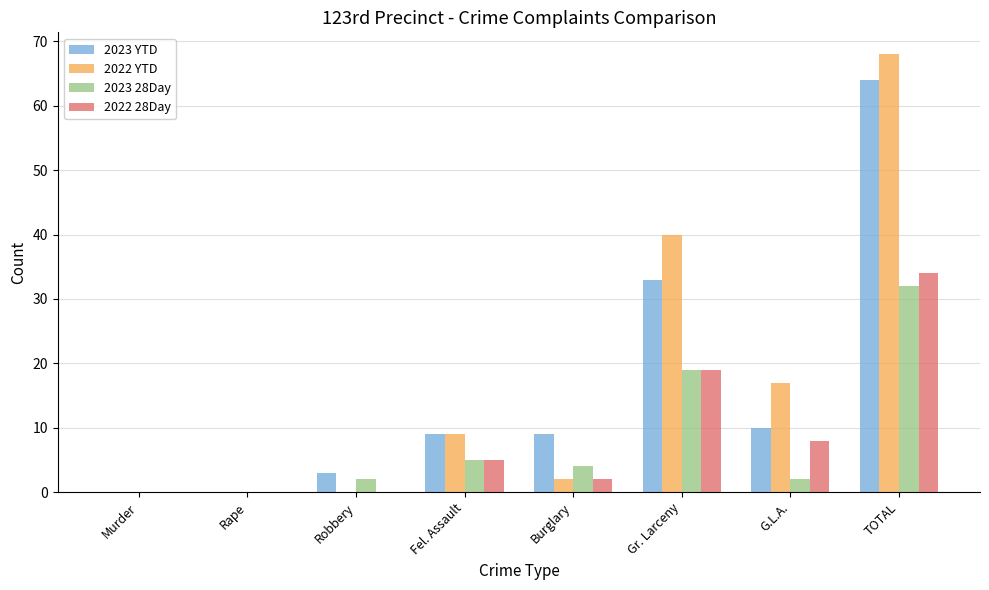

Does the chart contain stacked bars?

No